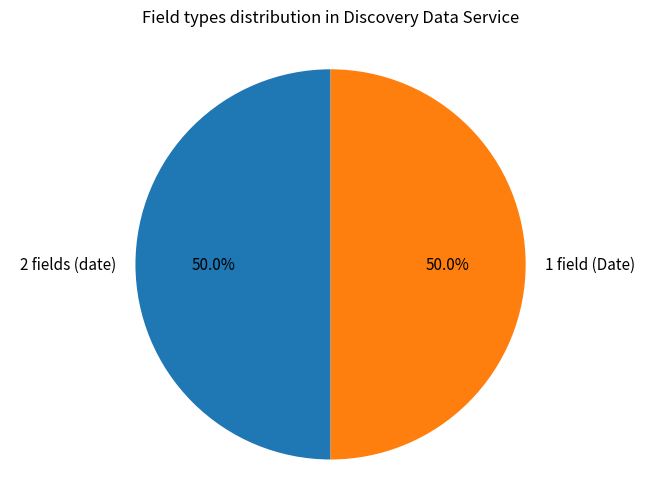

Approximately how many times larger is the value at 1 field (Date) compared to 2 fields (date)?

1.0